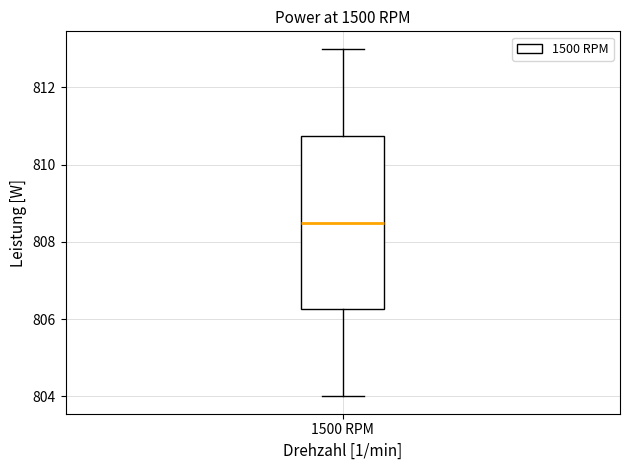

Where is the lower edge of the box for 1500 RPM on the y-axis? The values are not printed on the chart, so give them approximately, as read against the axis.

806.2